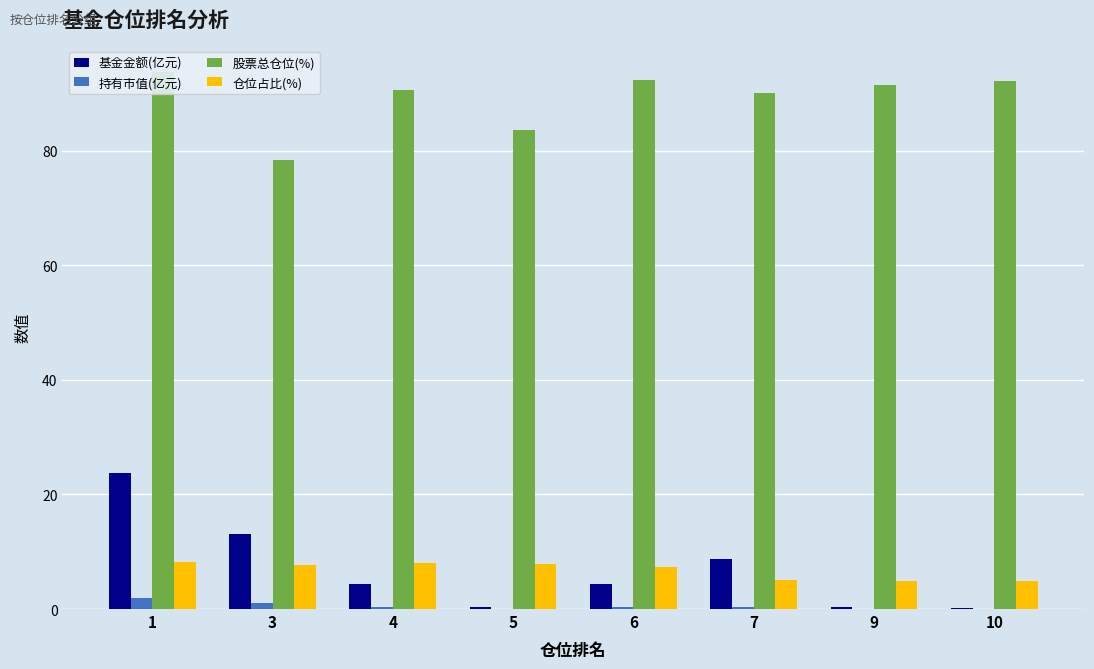

What is the value of the 仓位占比(%) bar at the 3rd from the left?

8.0